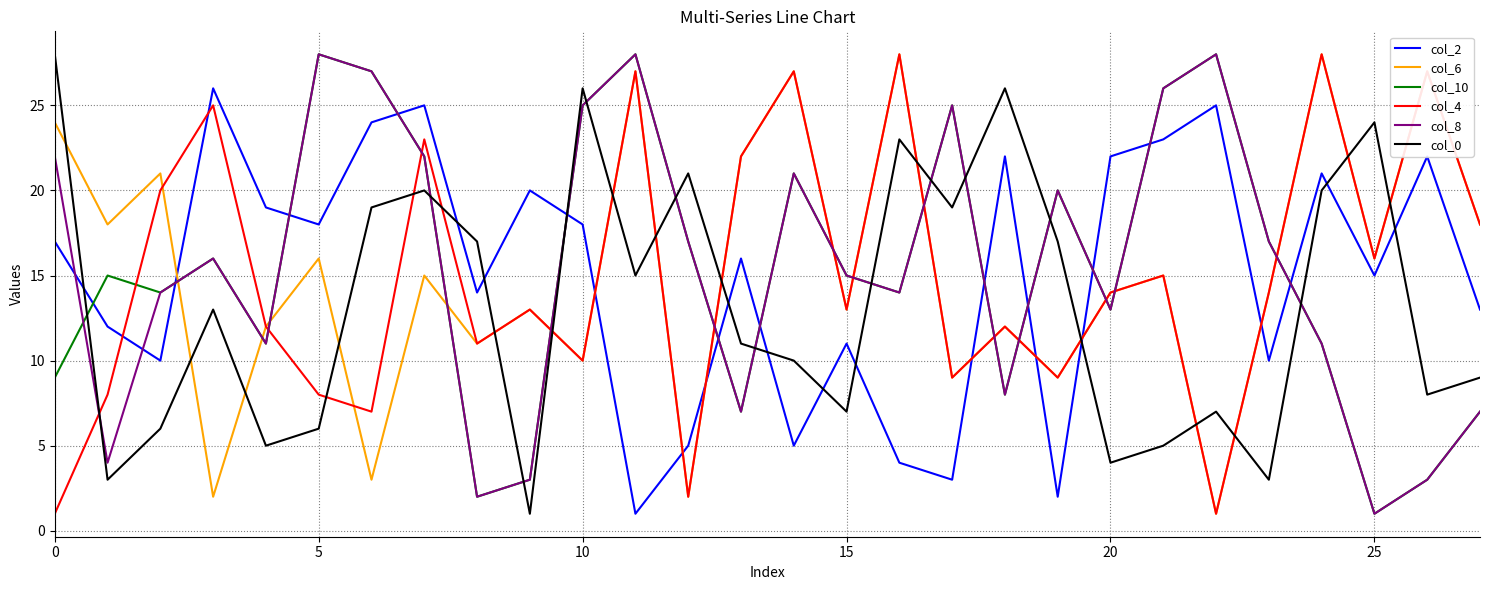

After their last crossing, which series has the higher values: col_0 or col_10?

col_0